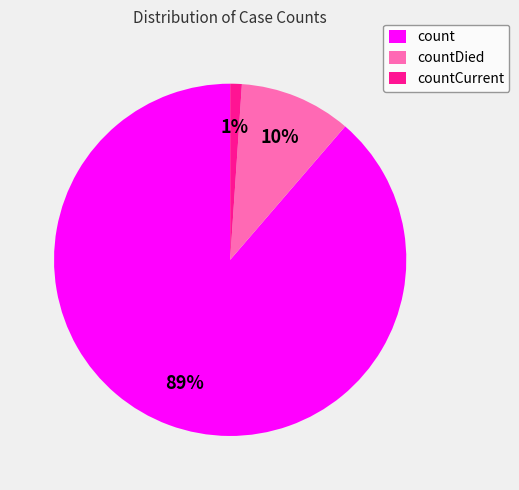

Rank the categories by value from highest to lowest.

count, countDied, countCurrent